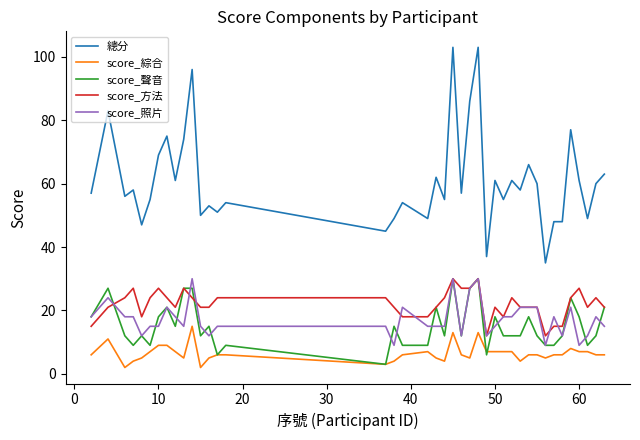

Which series has the largest total across all categories?

總分